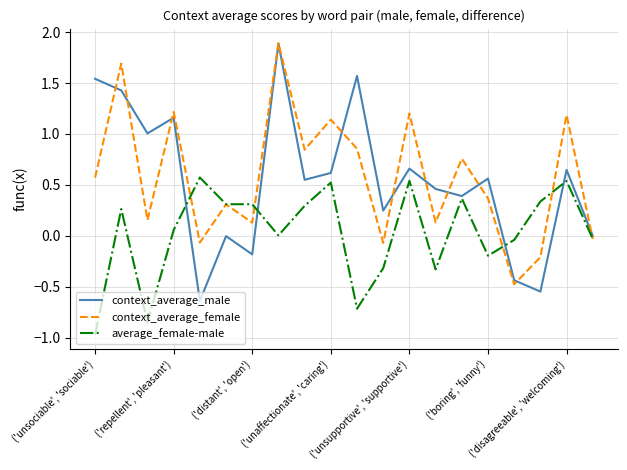

Which series has the largest range (max minus min)?

context_average_male